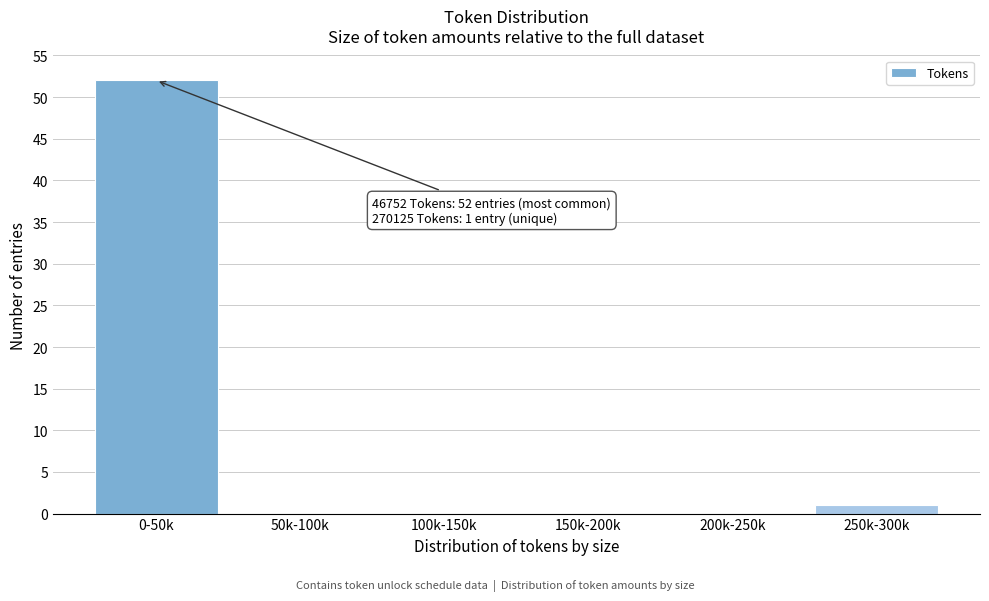

Reading right to left, list all the values displayed in this chart.

250k-300k=1	200k-250k=0	150k-200k=0	100k-150k=0	50k-100k=0	0-50k=52